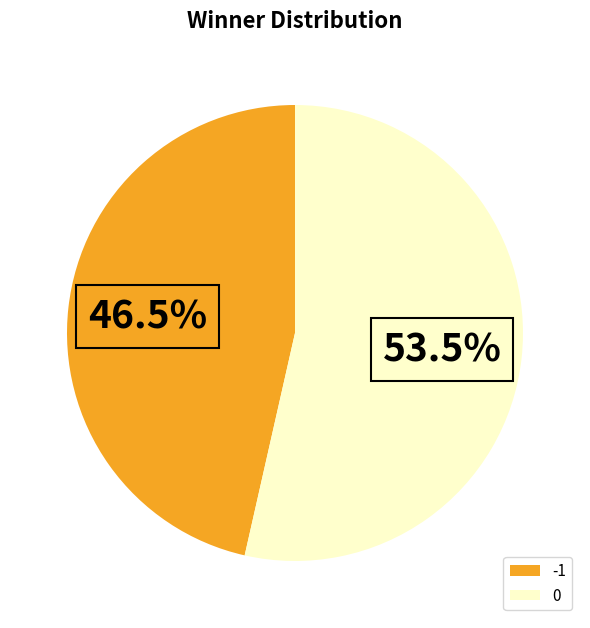

True or false: 0 accounts for 46% of the total.

False